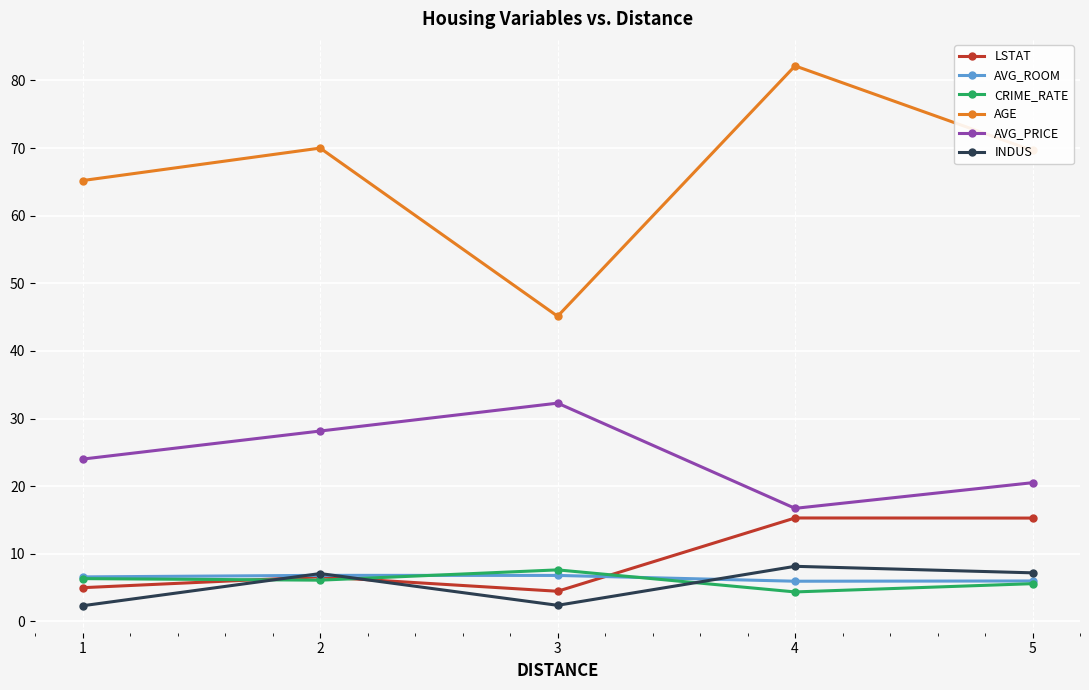

Read the AVG_ROOM value at 4.

5.9